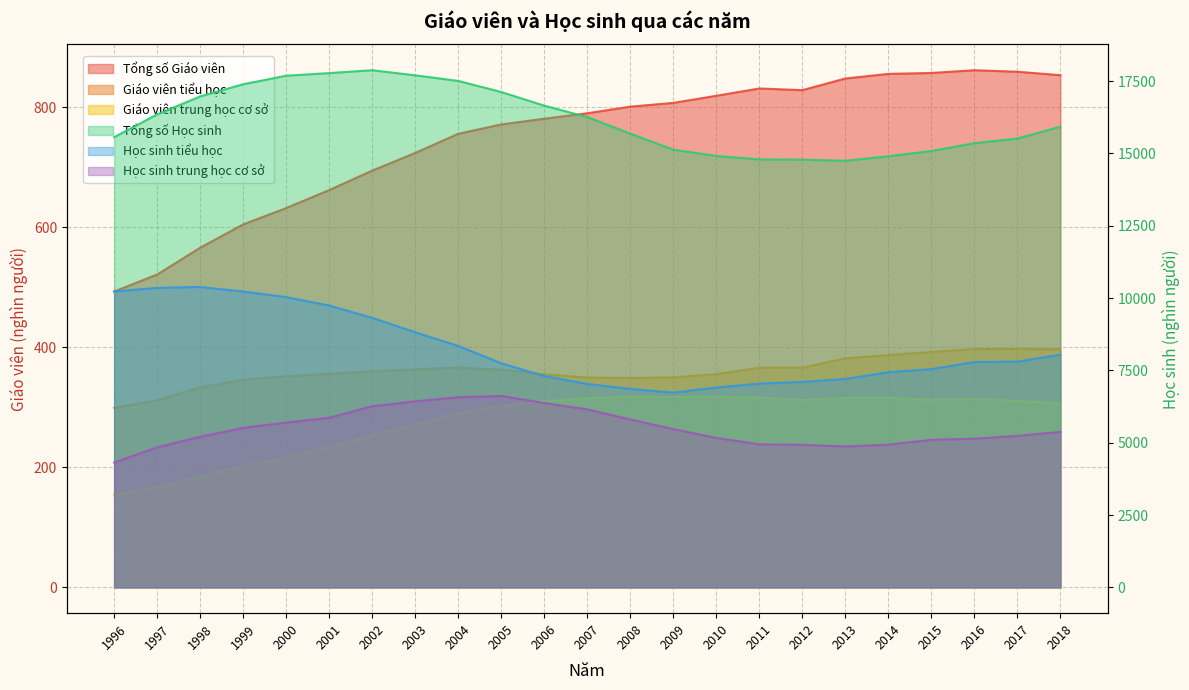

Where is Giáo viên tiểu học nearest to the value 348?

2008